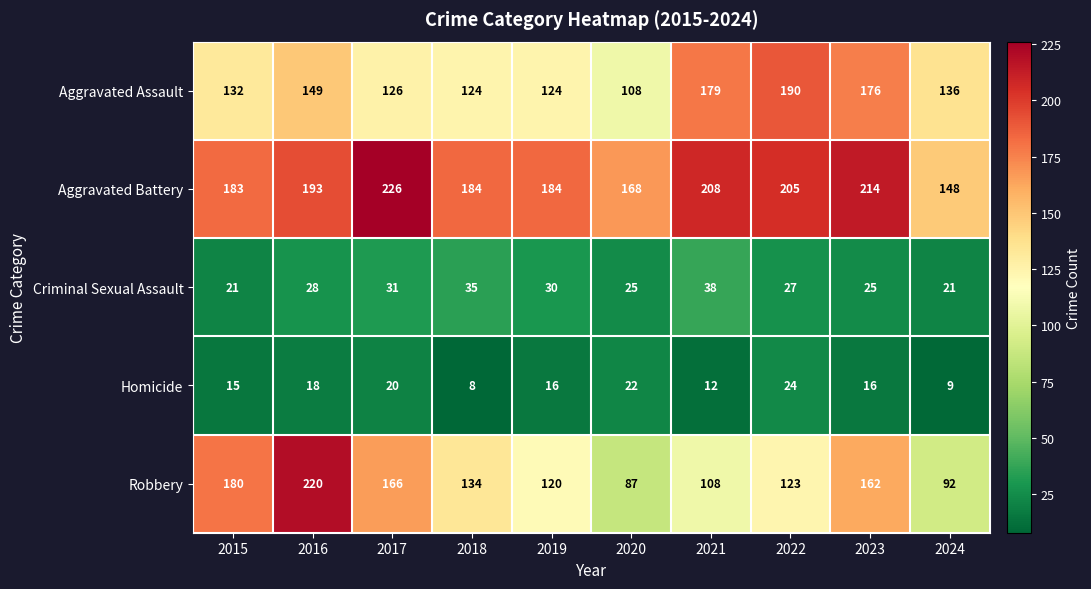

At which category does the chart reach its peak across all series?

2017